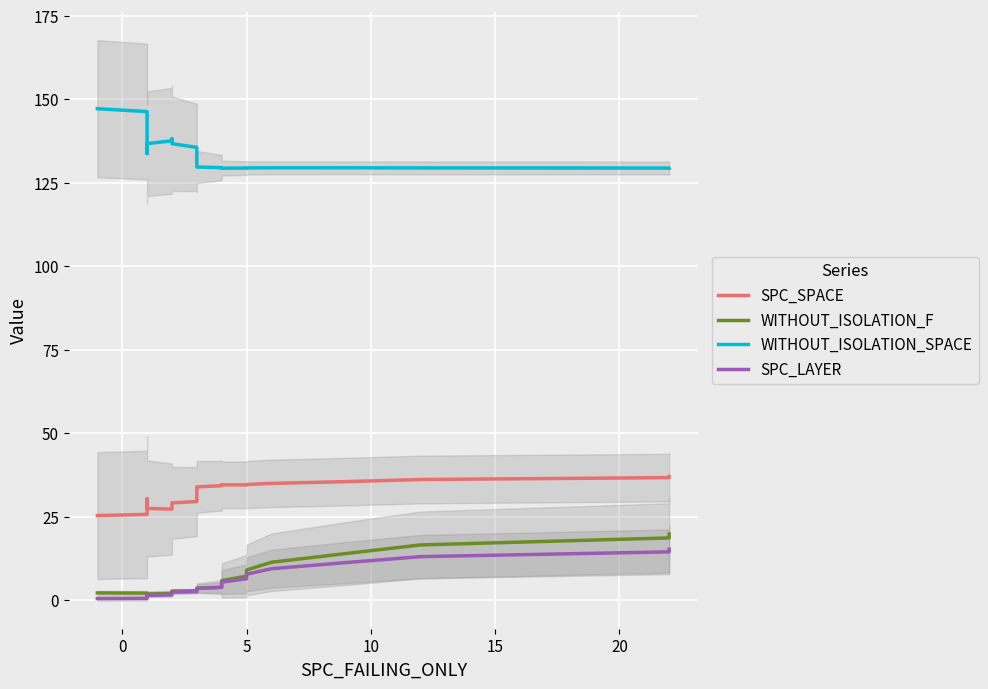

True or false: SPC_LAYER has a value of 7.3 at 30.

False